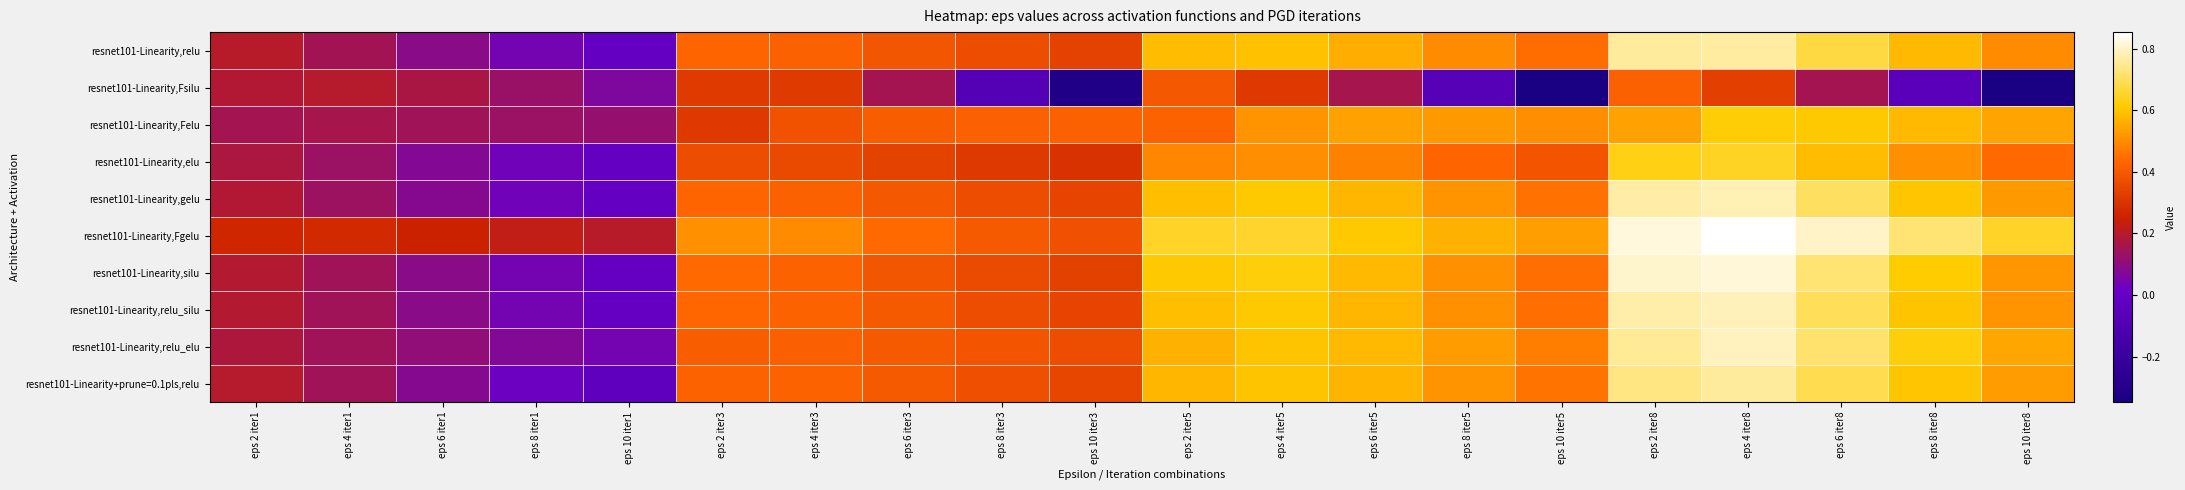

Reading right to left, extract all data points from this chart.

resnet101-Linearity,relu: eps 10 iter8=0.5	eps 8 iter8=0.6	eps 6 iter8=0.7	eps 4 iter8=0.8	eps 2 iter8=0.8	eps 10 iter5=0.4	eps 8 iter5=0.5	eps 6 iter5=0.6	eps 4 iter5=0.6	eps 2 iter5=0.6	eps 10 iter3=0.3	eps 8 iter3=0.4	eps 6 iter3=0.4	eps 4 iter3=0.4	eps 2 iter3=0.4	eps 10 iter1=-0.0	eps 8 iter1=0.0	eps 6 iter1=0.1	eps 4 iter1=0.2	eps 2 iter1=0.2
resnet101-Linearity,Fsilu: eps 10 iter8=-0.3	eps 8 iter8=-0.1	eps 6 iter8=0.2	eps 4 iter8=0.3	eps 2 iter8=0.4	eps 10 iter5=-0.3	eps 8 iter5=-0.1	eps 6 iter5=0.2	eps 4 iter5=0.3	eps 2 iter5=0.4	eps 10 iter3=-0.3	eps 8 iter3=-0.1	eps 6 iter3=0.2	eps 4 iter3=0.3	eps 2 iter3=0.3	eps 10 iter1=0.1	eps 8 iter1=0.1	eps 6 iter1=0.2	eps 4 iter1=0.2	eps 2 iter1=0.2
resnet101-Linearity,Felu: eps 10 iter8=0.5	eps 8 iter8=0.6	eps 6 iter8=0.6	eps 4 iter8=0.6	eps 2 iter8=0.5	eps 10 iter5=0.5	eps 8 iter5=0.5	eps 6 iter5=0.5	eps 4 iter5=0.5	eps 2 iter5=0.4	eps 10 iter3=0.4	eps 8 iter3=0.4	eps 6 iter3=0.4	eps 4 iter3=0.4	eps 2 iter3=0.3	eps 10 iter1=0.1	eps 8 iter1=0.1	eps 6 iter1=0.1	eps 4 iter1=0.2	eps 2 iter1=0.2
resnet101-Linearity,elu: eps 10 iter8=0.4	eps 8 iter8=0.5	eps 6 iter8=0.6	eps 4 iter8=0.6	eps 2 iter8=0.6	eps 10 iter5=0.4	eps 8 iter5=0.4	eps 6 iter5=0.5	eps 4 iter5=0.5	eps 2 iter5=0.5	eps 10 iter3=0.3	eps 8 iter3=0.3	eps 6 iter3=0.3	eps 4 iter3=0.4	eps 2 iter3=0.4	eps 10 iter1=-0.0	eps 8 iter1=0.0	eps 6 iter1=0.1	eps 4 iter1=0.1	eps 2 iter1=0.2
resnet101-Linearity,gelu: eps 10 iter8=0.5	eps 8 iter8=0.6	eps 6 iter8=0.7	eps 4 iter8=0.8	eps 2 iter8=0.8	eps 10 iter5=0.5	eps 8 iter5=0.5	eps 6 iter5=0.6	eps 4 iter5=0.6	eps 2 iter5=0.6	eps 10 iter3=0.3	eps 8 iter3=0.4	eps 6 iter3=0.4	eps 4 iter3=0.4	eps 2 iter3=0.4	eps 10 iter1=-0.0	eps 8 iter1=0.0	eps 6 iter1=0.1	eps 4 iter1=0.1	eps 2 iter1=0.2
resnet101-Linearity,Fgelu: eps 10 iter8=0.6	eps 8 iter8=0.7	eps 6 iter8=0.8	eps 4 iter8=0.9	eps 2 iter8=0.8	eps 10 iter5=0.5	eps 8 iter5=0.6	eps 6 iter5=0.6	eps 4 iter5=0.7	eps 2 iter5=0.6	eps 10 iter3=0.4	eps 8 iter3=0.4	eps 6 iter3=0.4	eps 4 iter3=0.5	eps 2 iter3=0.5	eps 10 iter1=0.2	eps 8 iter1=0.2	eps 6 iter1=0.3	eps 4 iter1=0.3	eps 2 iter1=0.3
resnet101-Linearity,silu: eps 10 iter8=0.5	eps 8 iter8=0.6	eps 6 iter8=0.7	eps 4 iter8=0.8	eps 2 iter8=0.8	eps 10 iter5=0.4	eps 8 iter5=0.5	eps 6 iter5=0.6	eps 4 iter5=0.6	eps 2 iter5=0.6	eps 10 iter3=0.3	eps 8 iter3=0.4	eps 6 iter3=0.4	eps 4 iter3=0.4	eps 2 iter3=0.4	eps 10 iter1=-0.0	eps 8 iter1=0.0	eps 6 iter1=0.1	eps 4 iter1=0.1	eps 2 iter1=0.2
resnet101-Linearity,relu_silu: eps 10 iter8=0.5	eps 8 iter8=0.6	eps 6 iter8=0.7	eps 4 iter8=0.8	eps 2 iter8=0.8	eps 10 iter5=0.4	eps 8 iter5=0.5	eps 6 iter5=0.6	eps 4 iter5=0.6	eps 2 iter5=0.6	eps 10 iter3=0.3	eps 8 iter3=0.4	eps 6 iter3=0.4	eps 4 iter3=0.4	eps 2 iter3=0.4	eps 10 iter1=-0.0	eps 8 iter1=0.0	eps 6 iter1=0.1	eps 4 iter1=0.1	eps 2 iter1=0.2
resnet101-Linearity,relu_elu: eps 10 iter8=0.5	eps 8 iter8=0.6	eps 6 iter8=0.7	eps 4 iter8=0.8	eps 2 iter8=0.8	eps 10 iter5=0.5	eps 8 iter5=0.5	eps 6 iter5=0.6	eps 4 iter5=0.6	eps 2 iter5=0.6	eps 10 iter3=0.4	eps 8 iter3=0.4	eps 6 iter3=0.4	eps 4 iter3=0.4	eps 2 iter3=0.4	eps 10 iter1=0.0	eps 8 iter1=0.1	eps 6 iter1=0.1	eps 4 iter1=0.1	eps 2 iter1=0.2
resnet101-Linearity+prune=0.1pls,relu: eps 10 iter8=0.5	eps 8 iter8=0.6	eps 6 iter8=0.7	eps 4 iter8=0.8	eps 2 iter8=0.7	eps 10 iter5=0.5	eps 8 iter5=0.5	eps 6 iter5=0.6	eps 4 iter5=0.6	eps 2 iter5=0.6	eps 10 iter3=0.3	eps 8 iter3=0.4	eps 6 iter3=0.4	eps 4 iter3=0.4	eps 2 iter3=0.4	eps 10 iter1=-0.0	eps 8 iter1=0.0	eps 6 iter1=0.1	eps 4 iter1=0.1	eps 2 iter1=0.2